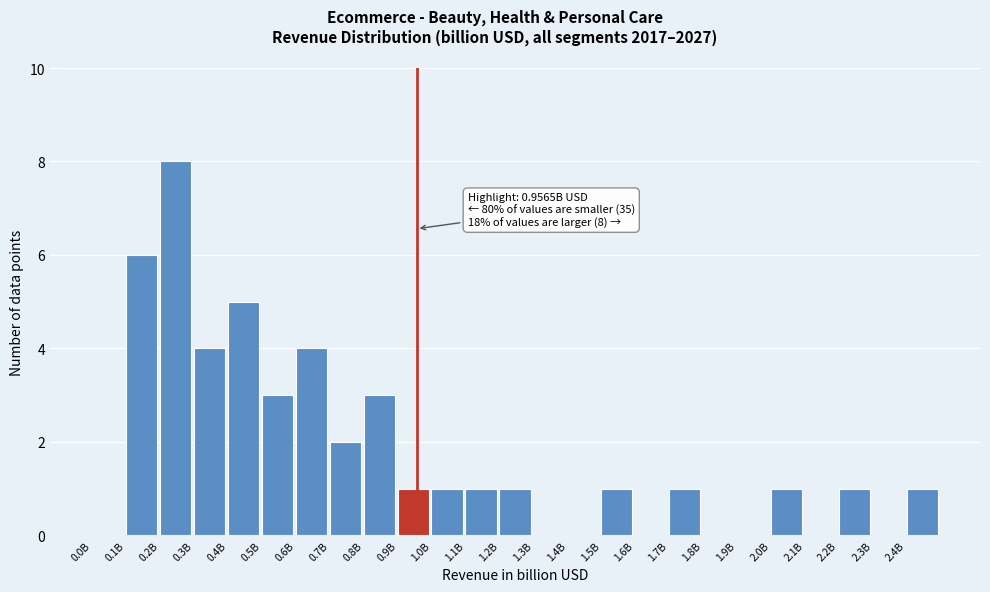

Reading left to right, what are all the values shown in this chart?

0.0B=0	0.1B=6	0.2B=8	0.3B=4	0.4B=5	0.5B=3	0.6B=4	0.7B=2	0.8B=3	0.9B=1	1.0B=1	1.1B=1	1.2B=1	1.3B=0	1.4B=0	1.5B=1	1.6B=0	1.7B=1	1.8B=0	1.9B=0	2.0B=1	2.1B=0	2.2B=1	2.3B=0	2.4B=1